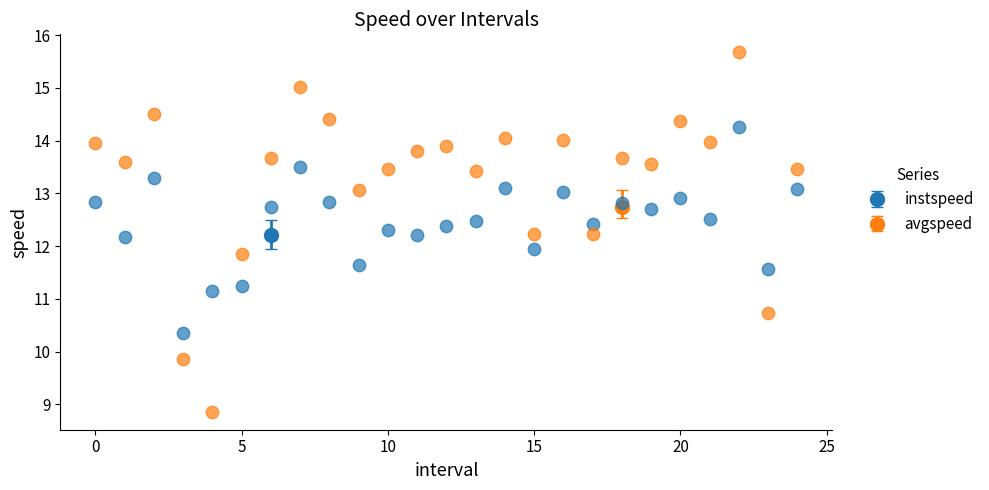

Across all data points, what is the range of Y values (max minus min)?

6.8